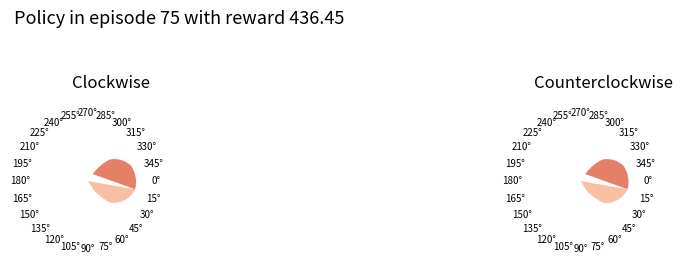

Count the number of slices in the pie.

3